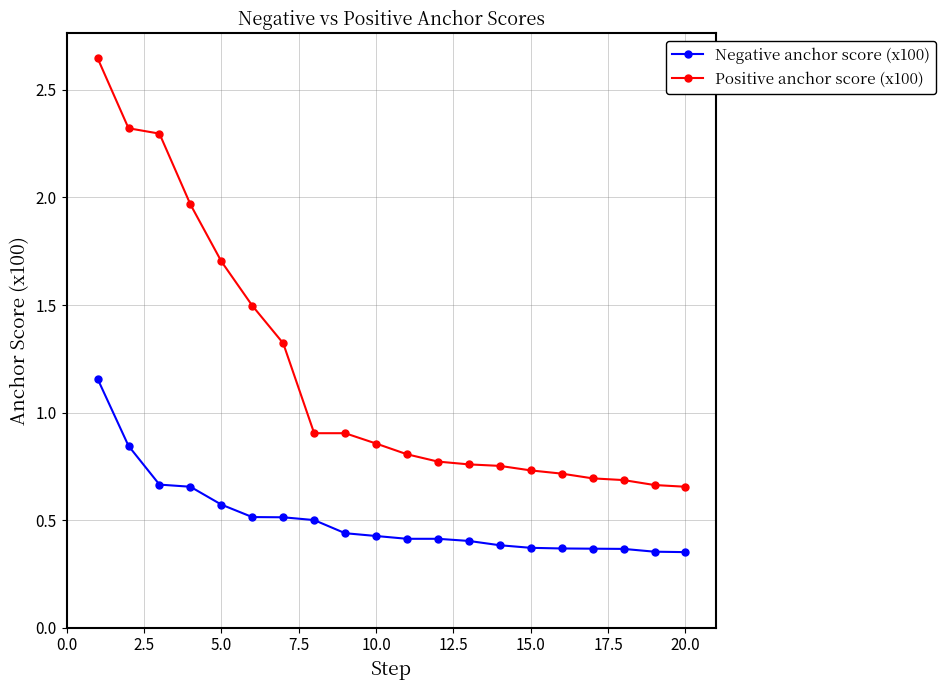

What is the average value of the Negative anchor score (x100) series?

0.5